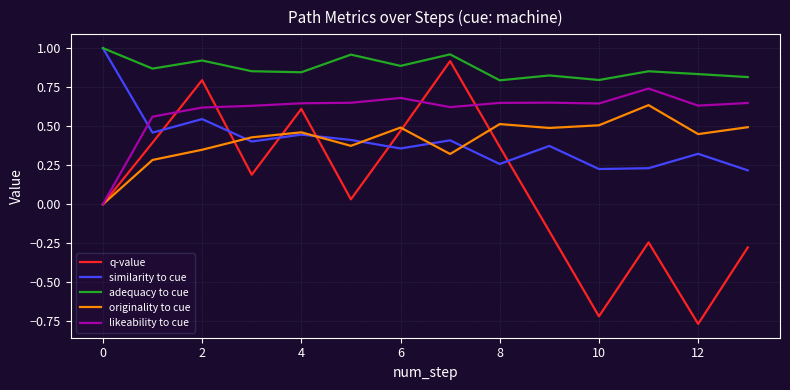

True or false: adequacy to cue and q-value intersect in this chart.

False